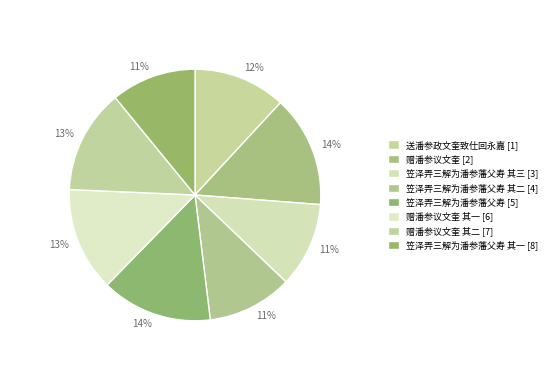

How many segments does this pie chart have?

8